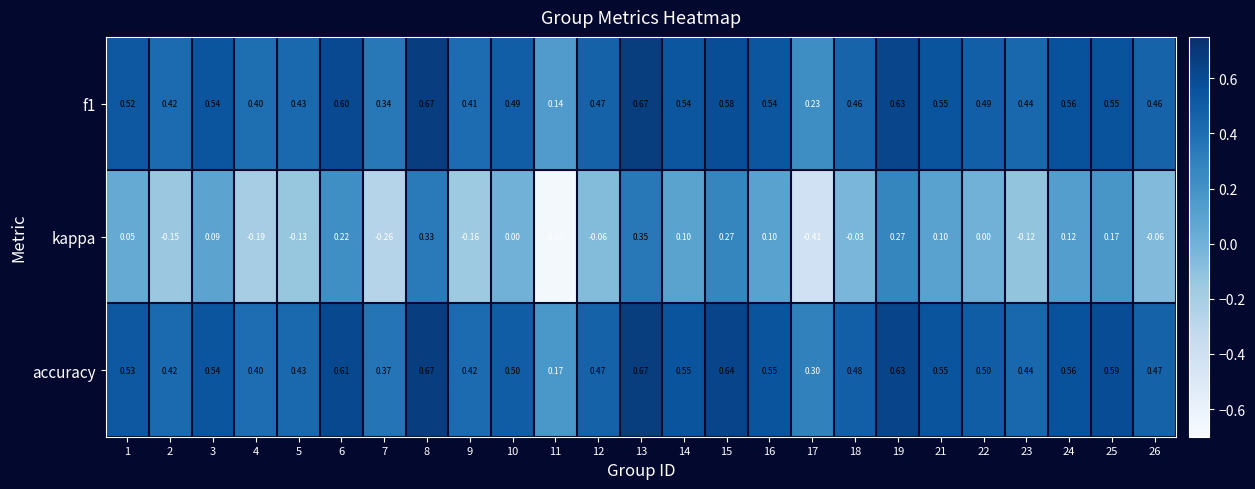

Is the value of f1 at 26 greater than the value of accuracy at 23?

Yes